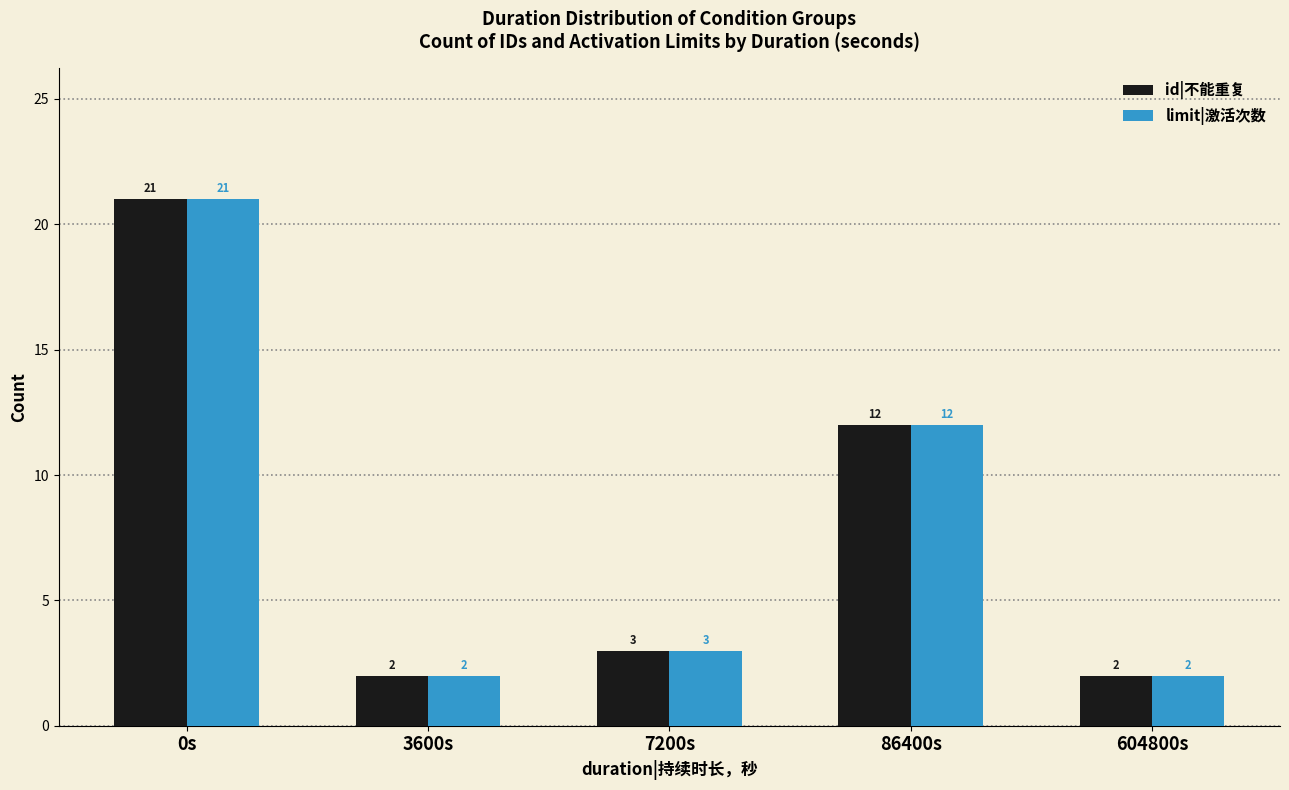

How many series are shown in this chart?

2